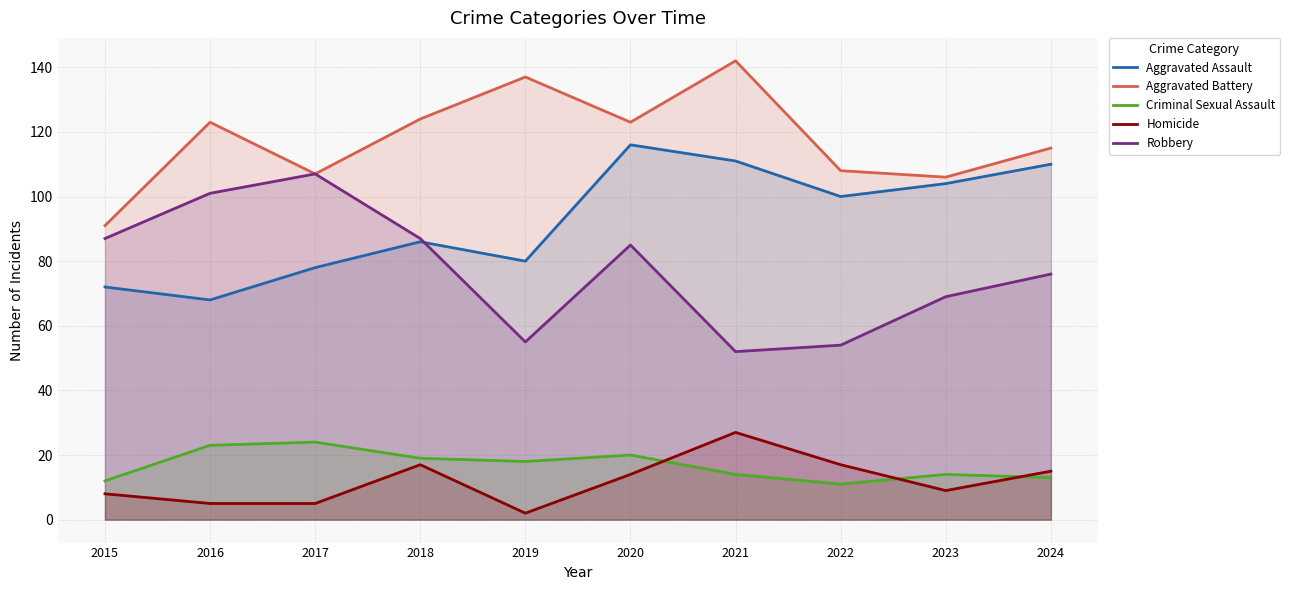

How many lines are shown in the chart?

5